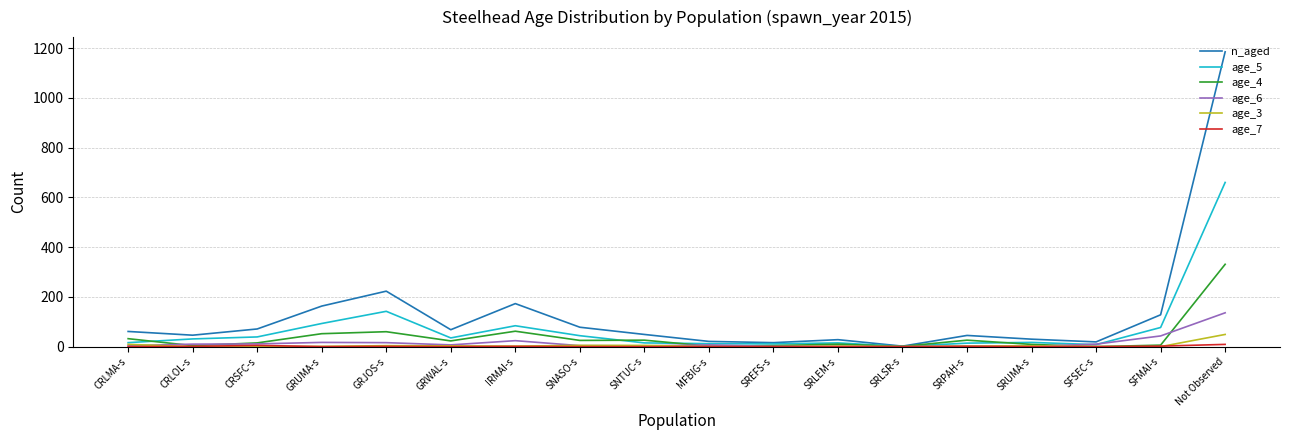

What is the difference between the age_6 values at GRJOS-s and Not Observed?

120